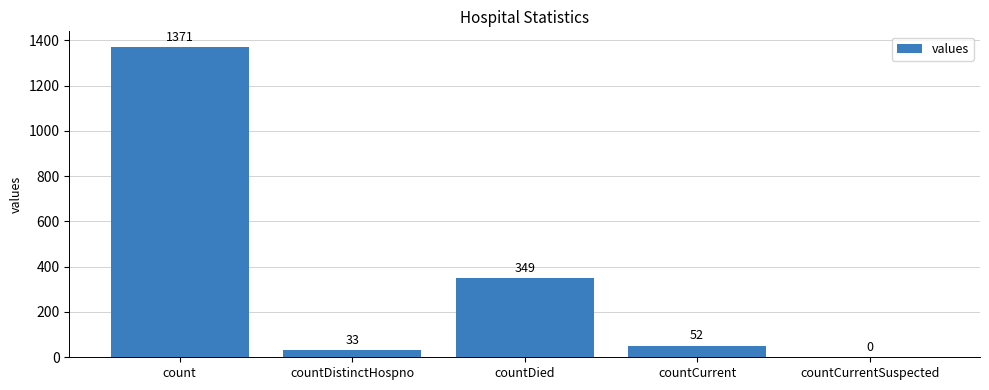

What is the greatest value displayed?

1371